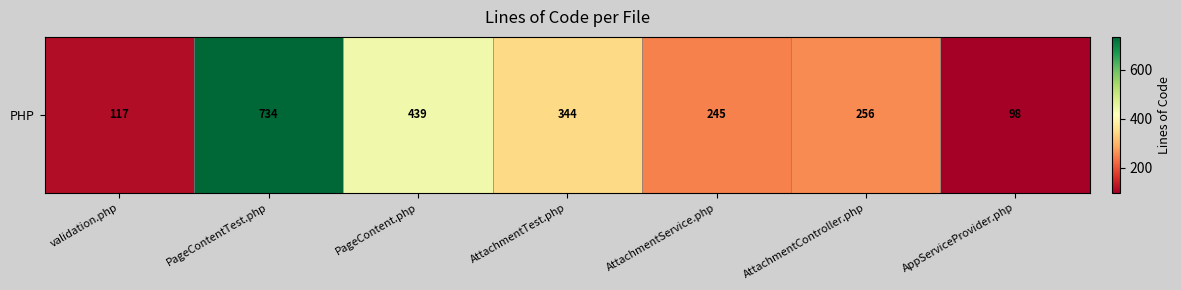

Between AppServiceProvider.php and AttachmentTest.php, which is larger?

AttachmentTest.php